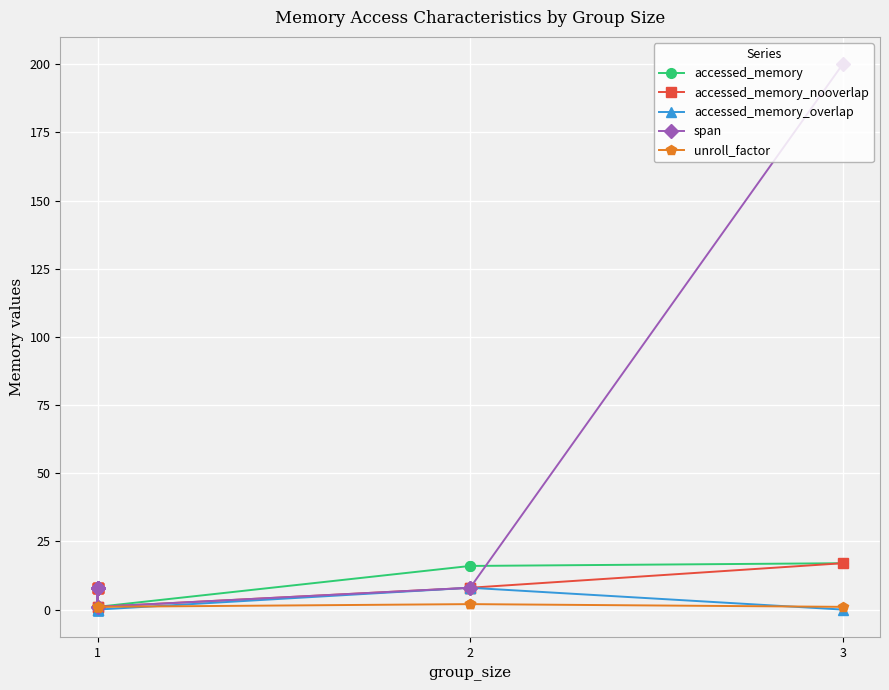

The value of accessed_memory_overlap at 1 is -3. True or false?

False